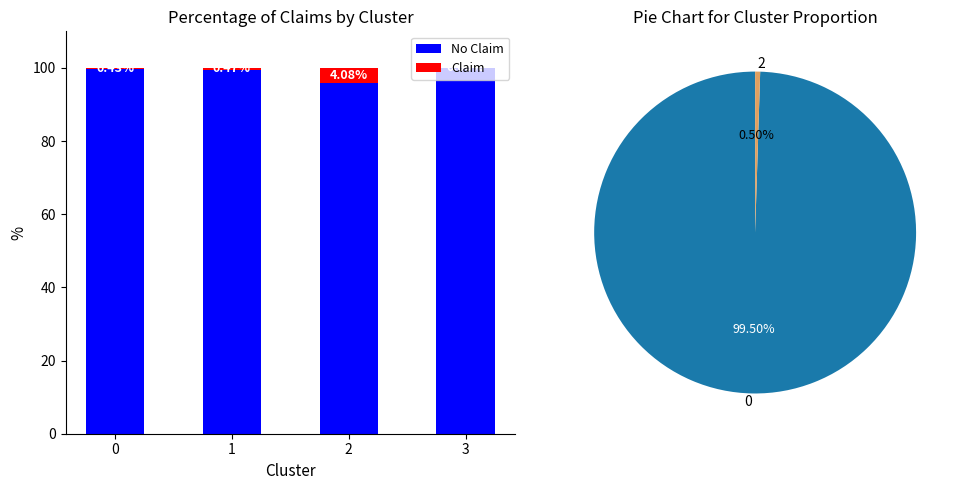

Reading left to right, extract all data points from this chart.

No Claim: 99.6	99.5	95.9	100.0
Claim: 0.4	0.5	4.1	0.0